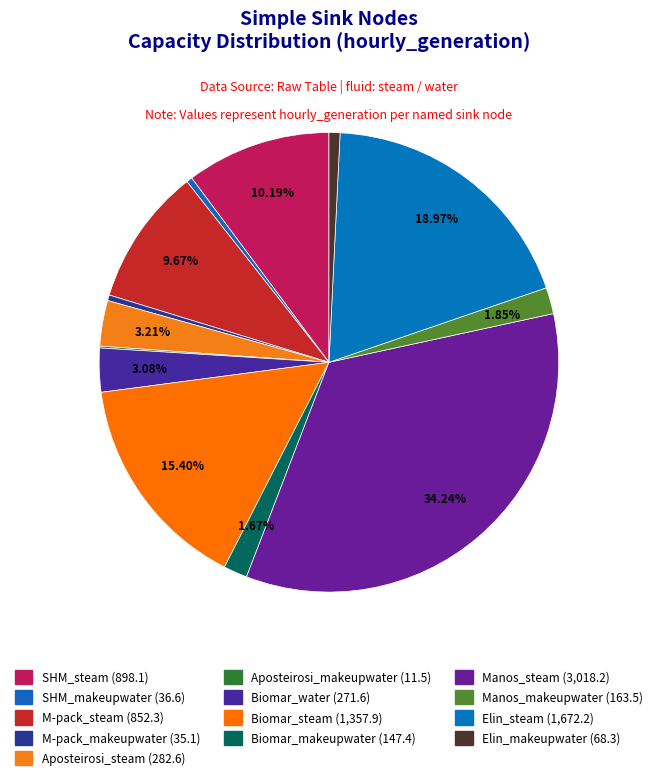

Which category has the biggest portion of the pie?

Manos_steam